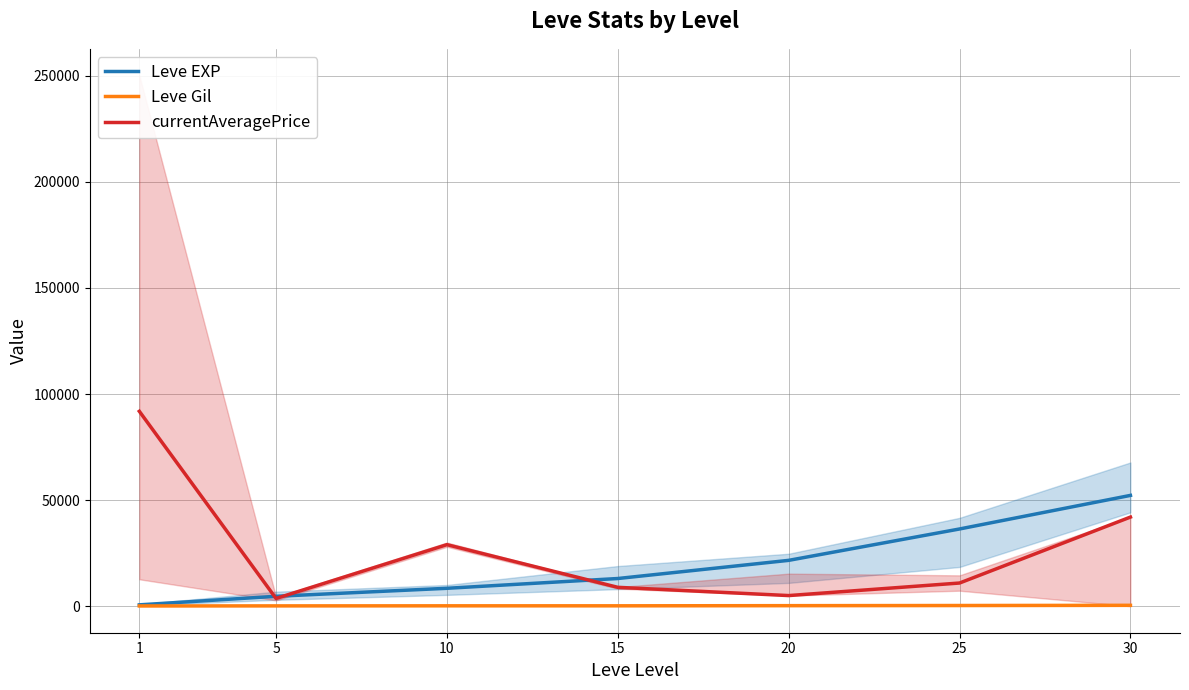

Reading left to right, extract all data points from this chart.

Leve EXP: 1=630.0	5=4660.0	10=8430.0	15=13040.0	20=21600.0	25=36390.0	30=52220.0
Leve Gil: 1=112.0	5=140.0	10=170.0	15=174.0	20=248.0	25=317.0	30=410.0
currentAveragePrice: 1=91848.5	5=3632.5	10=28999.5	15=8888.9	20=5000.0	25=10915.8	30=42000.0